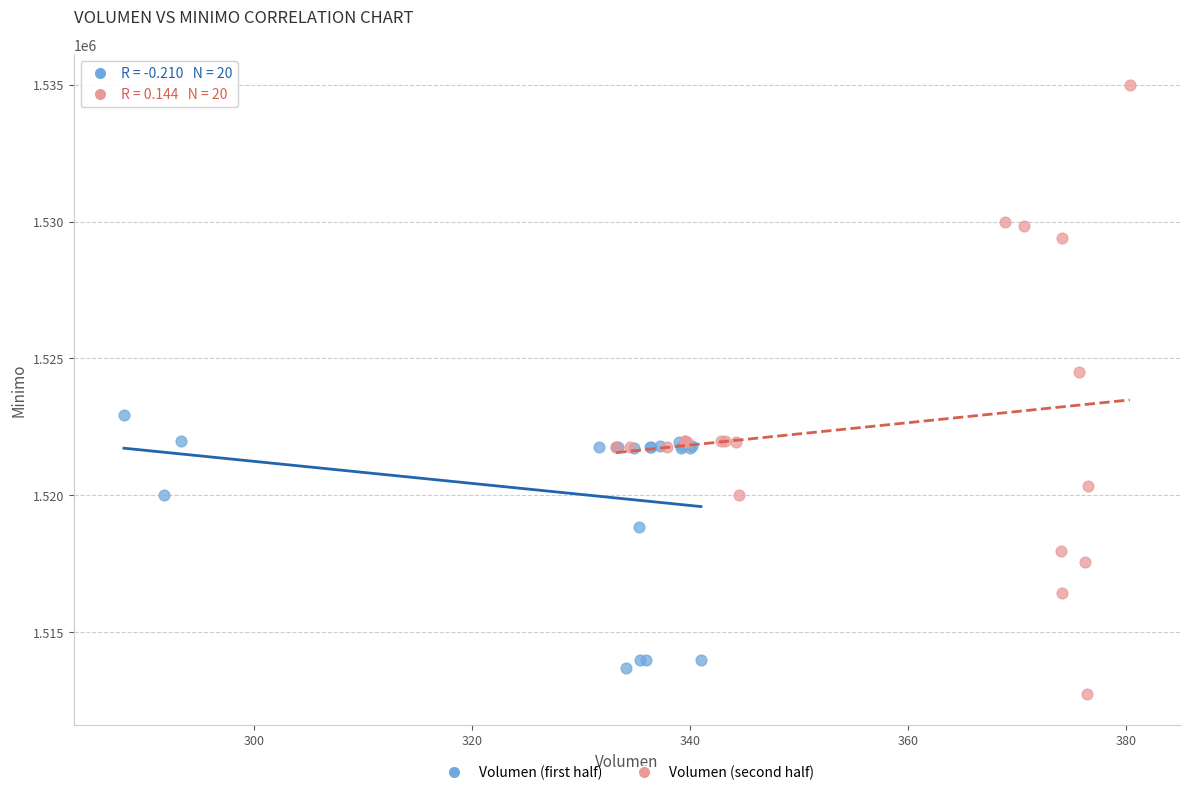

Which series has the largest Y range (max minus min)?

Volumen (second half)